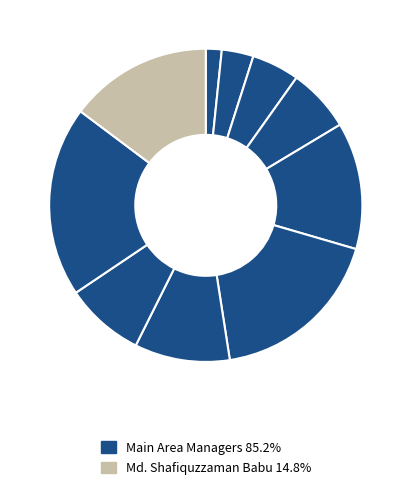

How many slices are in this pie chart?

10